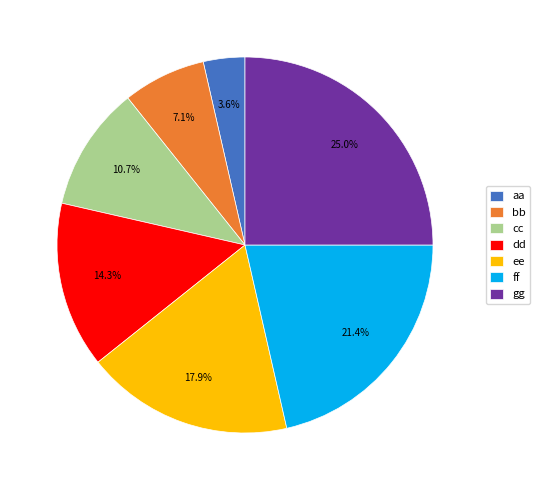

What percentage is the cc slice, to the nearest percent?

11%